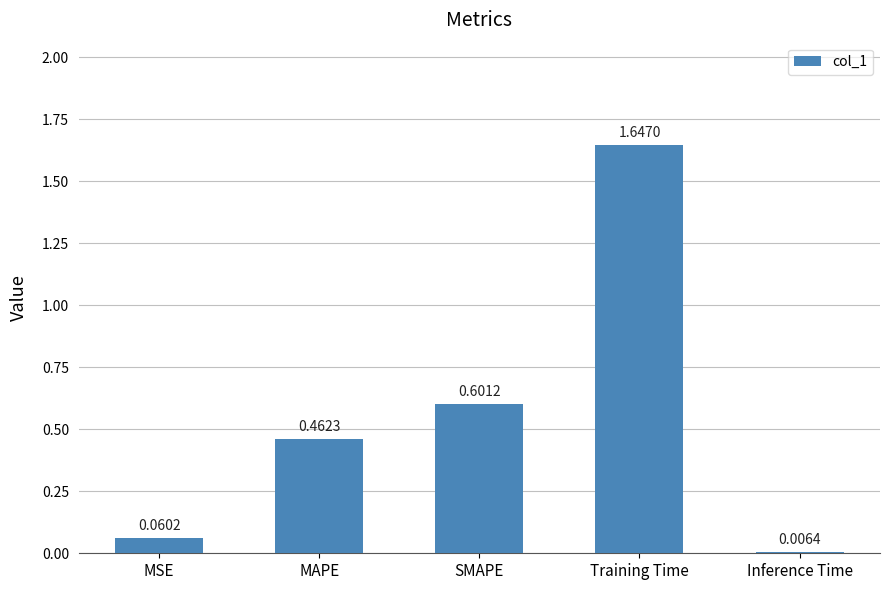

What is the sum of all values?

2.8